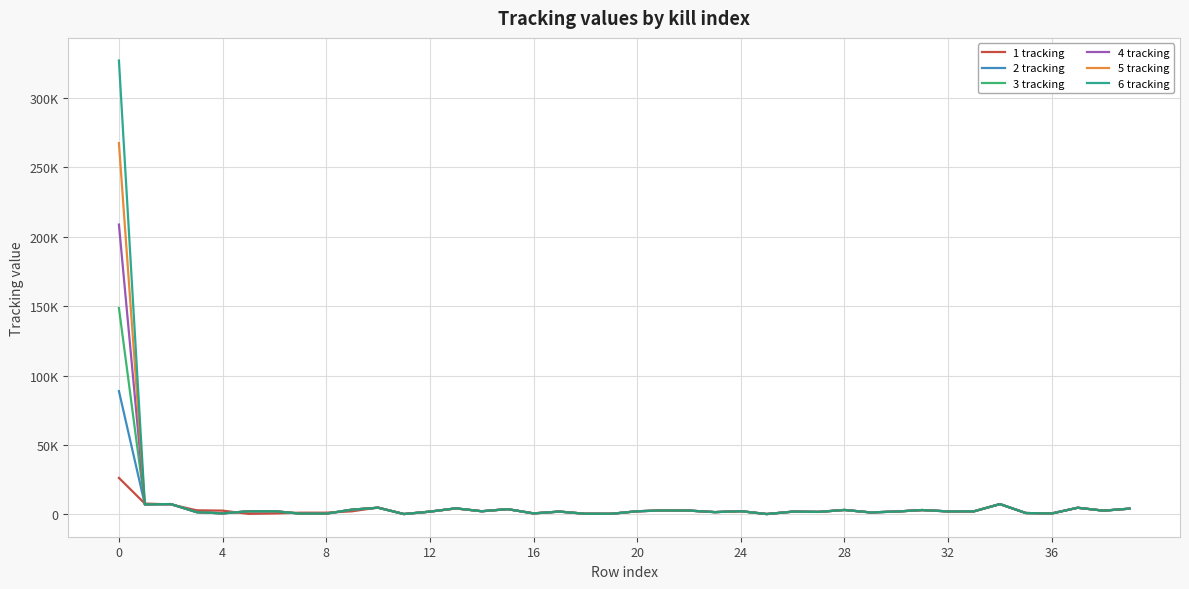

How many interior local peaks does the 5 tracking series have?

13